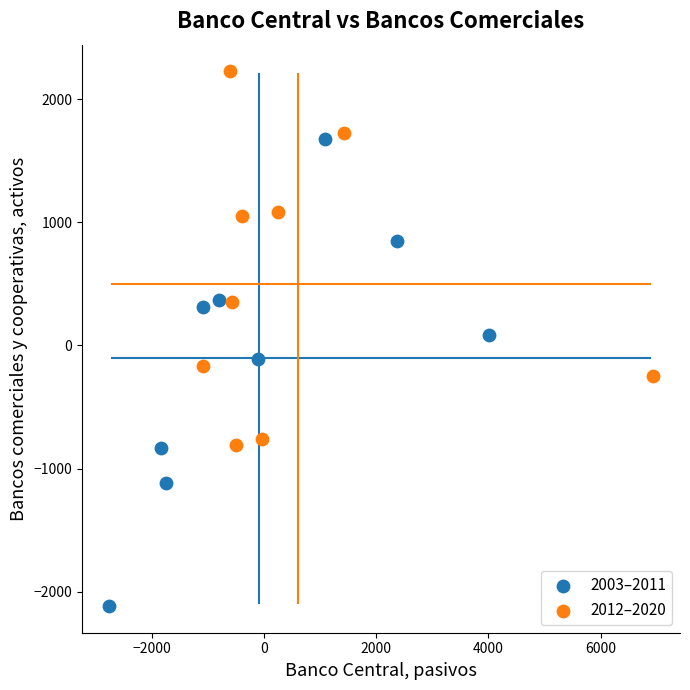

Which series reaches the maximum Y coordinate?

2012–2020